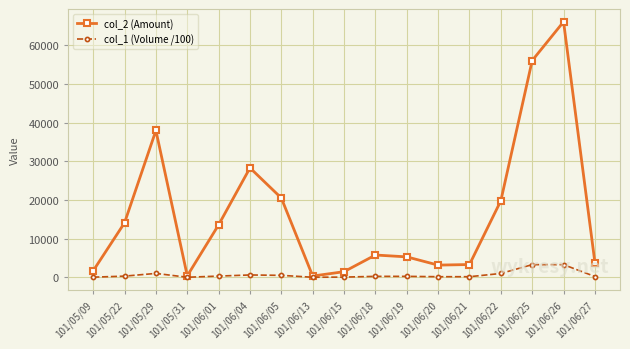

Which series has the largest range (max minus min)?

col_2 (Amount)